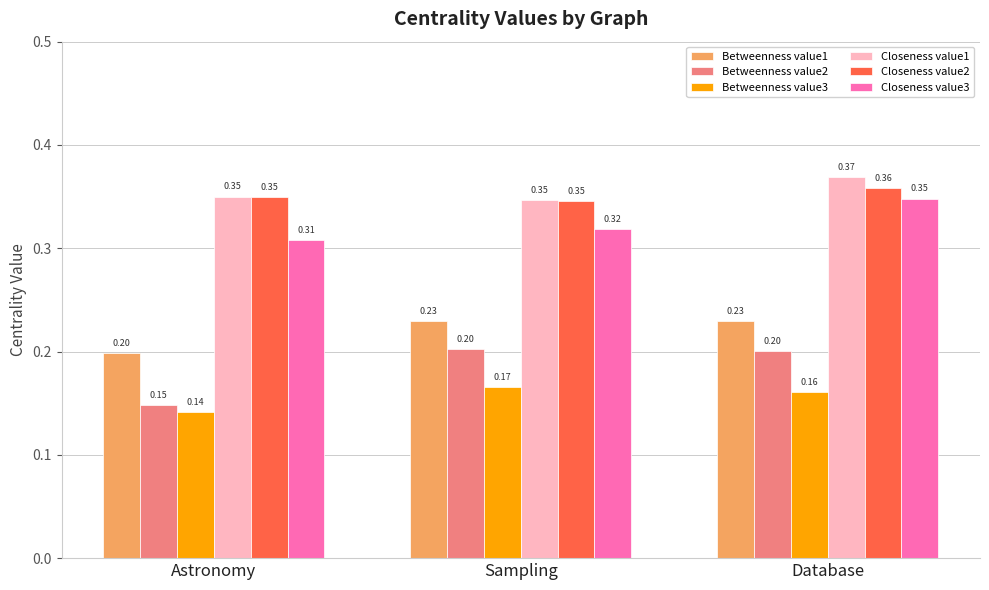

What is the sum of the Closeness value3 values at Astronomy and Sampling?

0.6